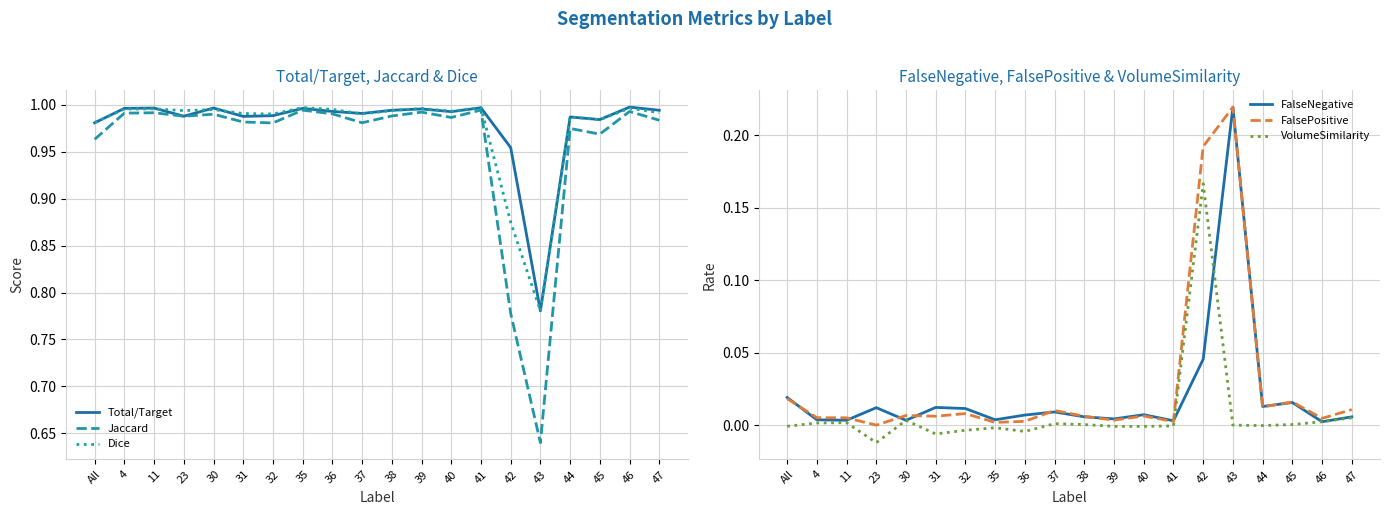

What position from the right is 38?

10